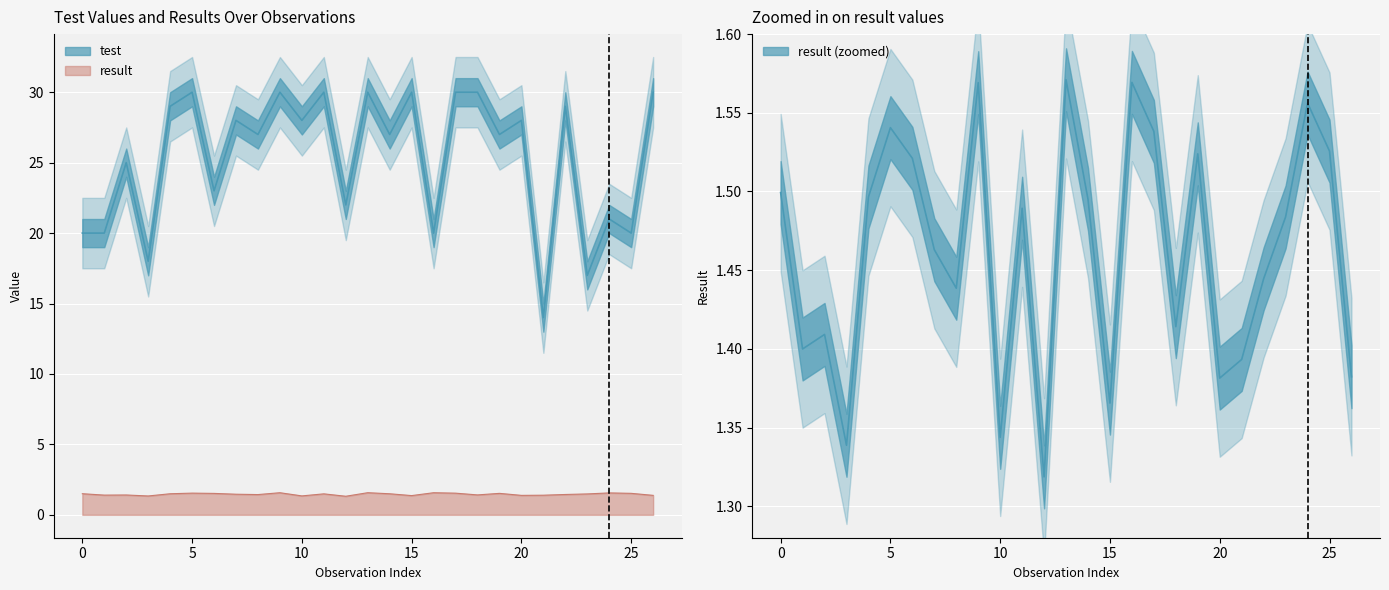

What is the difference between the result values at 3 and 7?

0.1